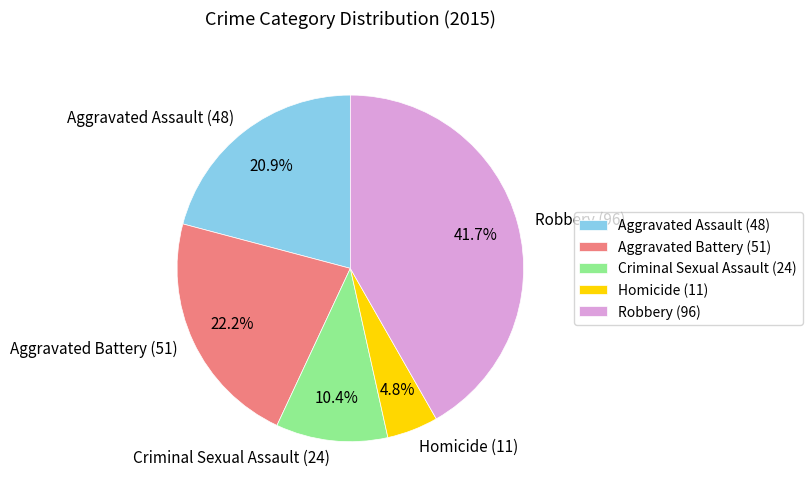

Does any single category account for the majority?

No